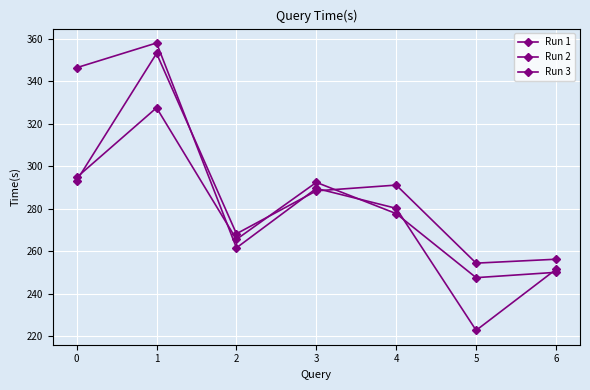

What value does the Run 1 series have at 1?

327.5